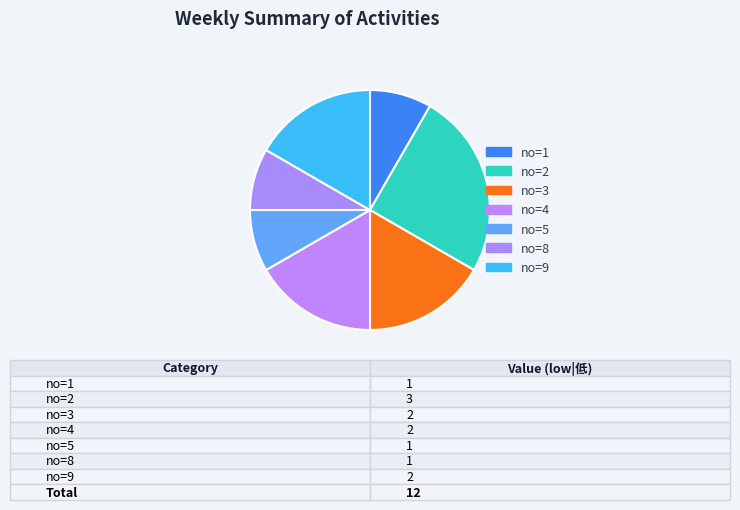

Is there any slice that represents more than half of the pie?

No